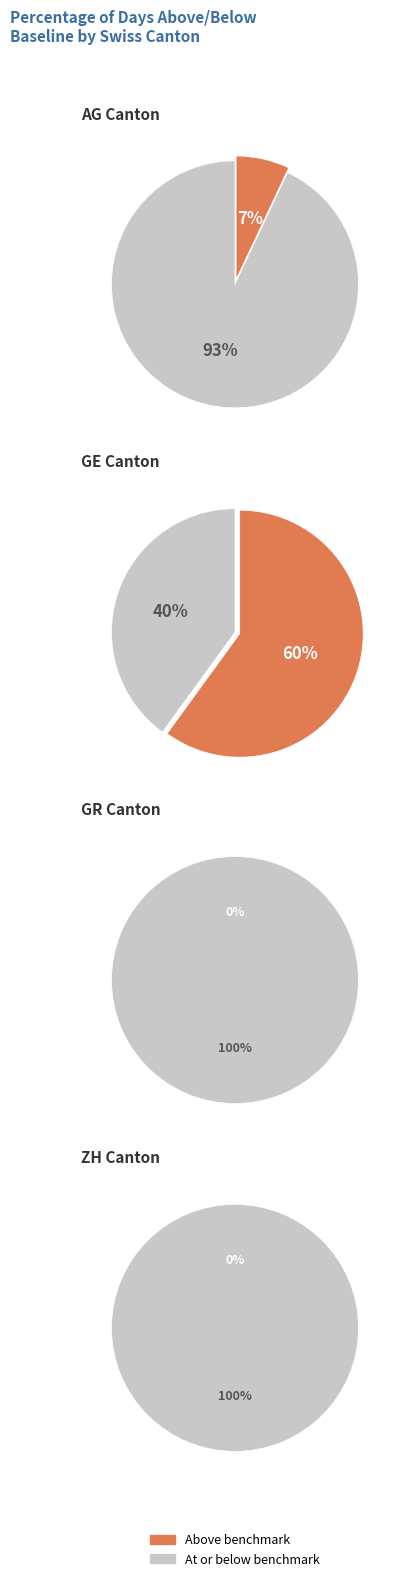

How much of the chart is everything except 2?

100.0%